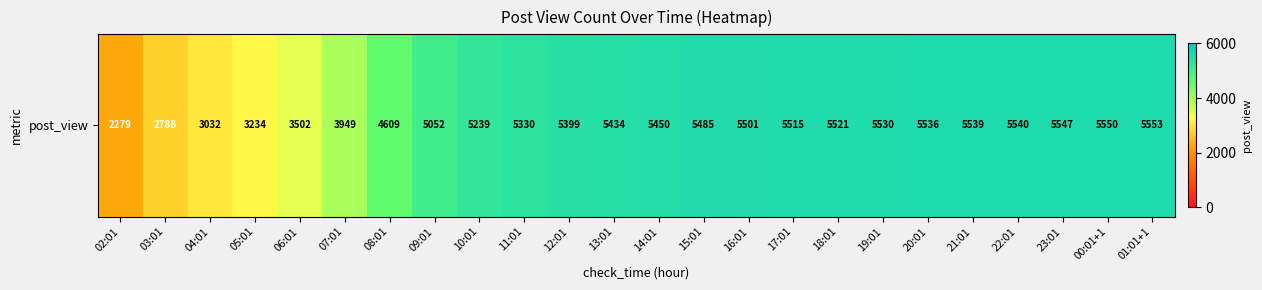

How many distinct data groups are displayed?

1